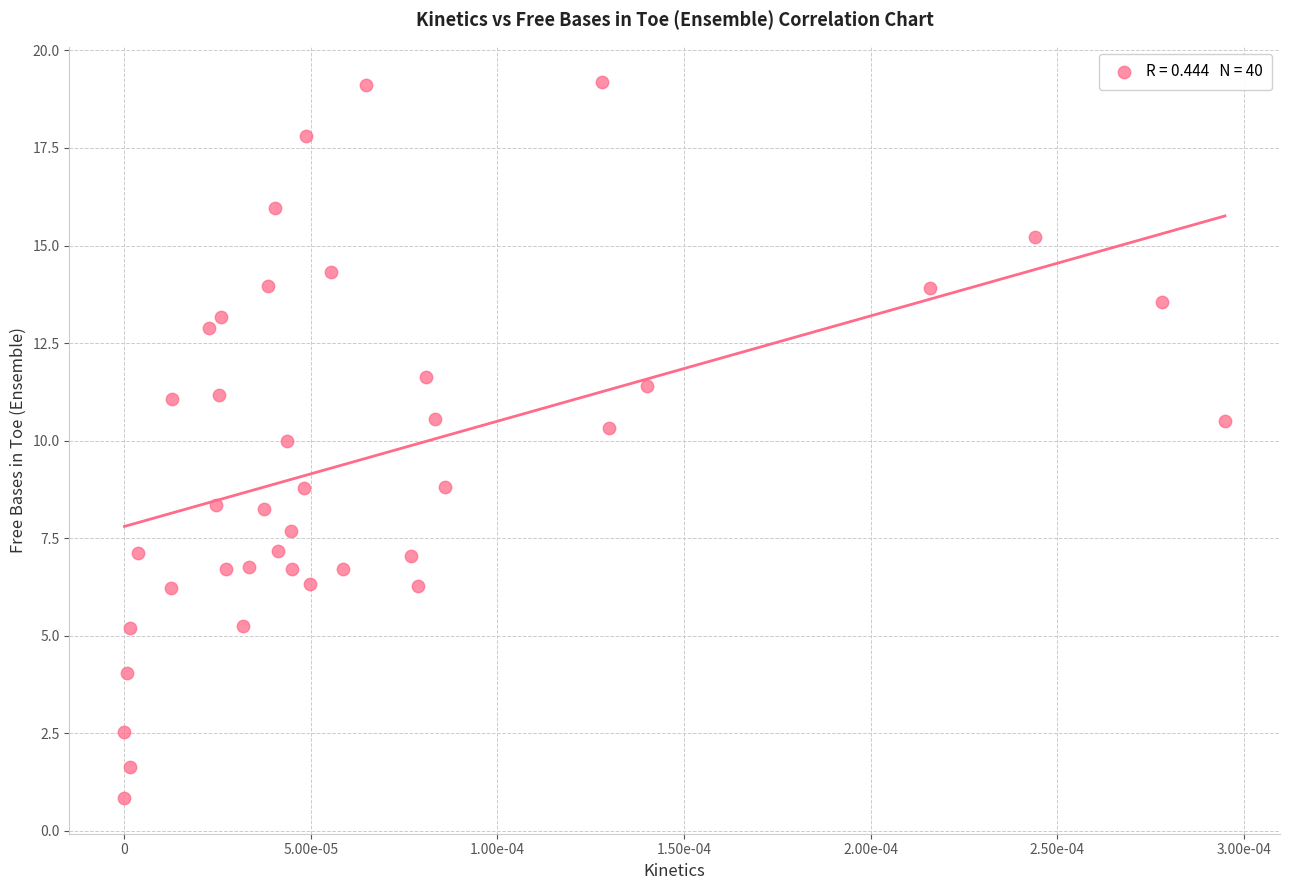

What is the range of Y values (max minus min)?

18.3